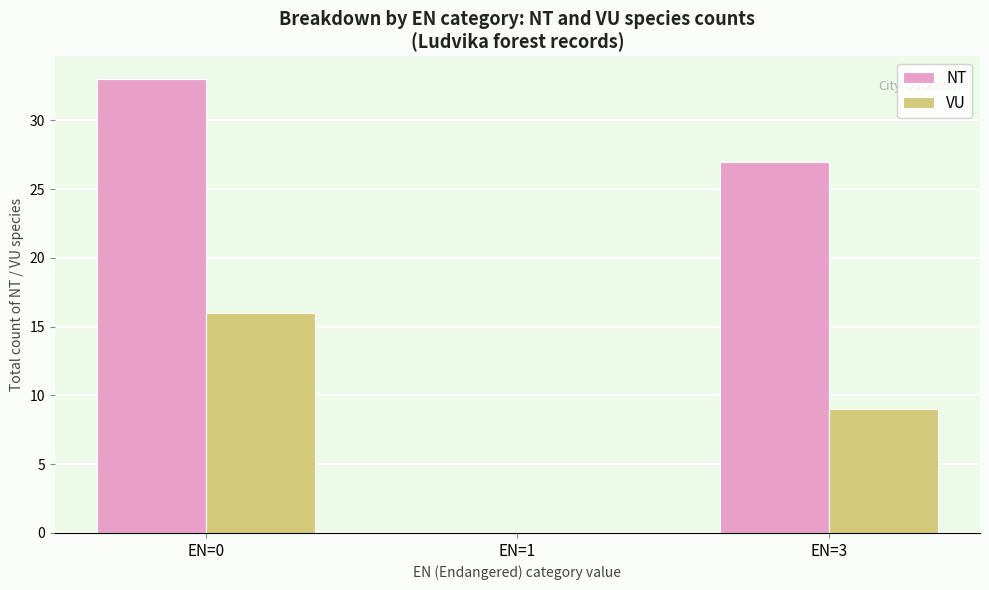

What is the sum of the NT values at EN=3 and EN=1?

27